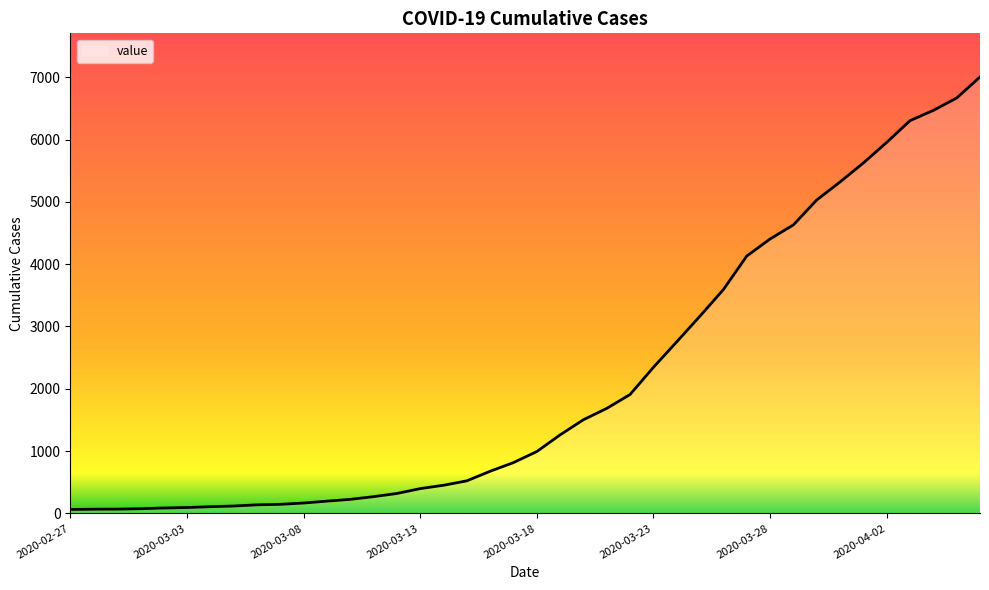

What is the difference between the maximum and minimum values?

6940